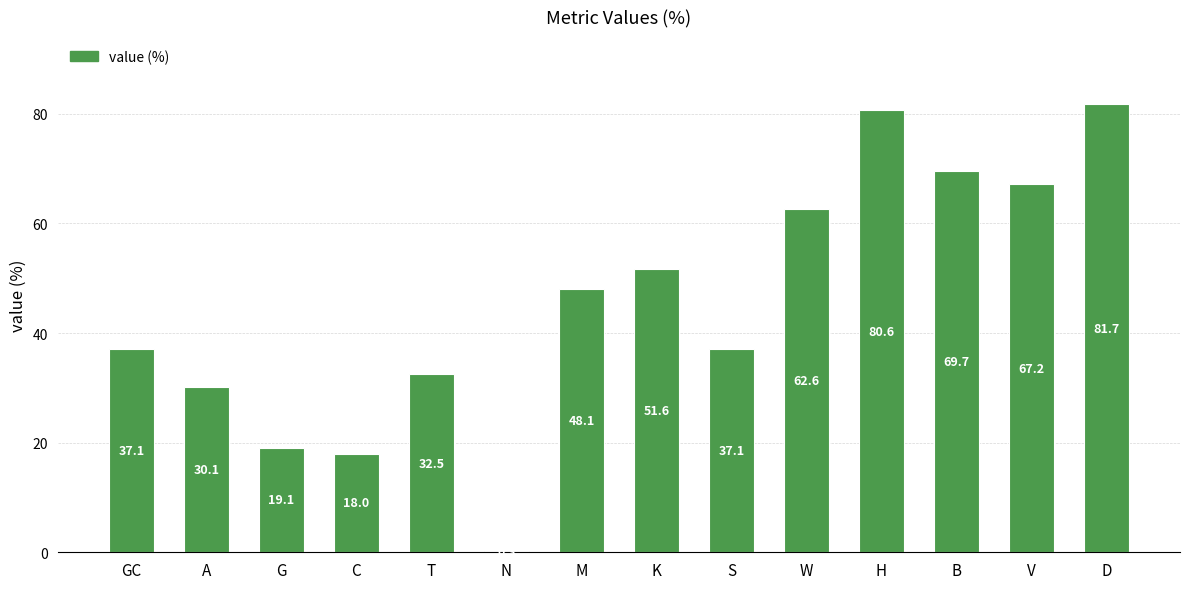

True or false: the data shows 42.6 at A.

False